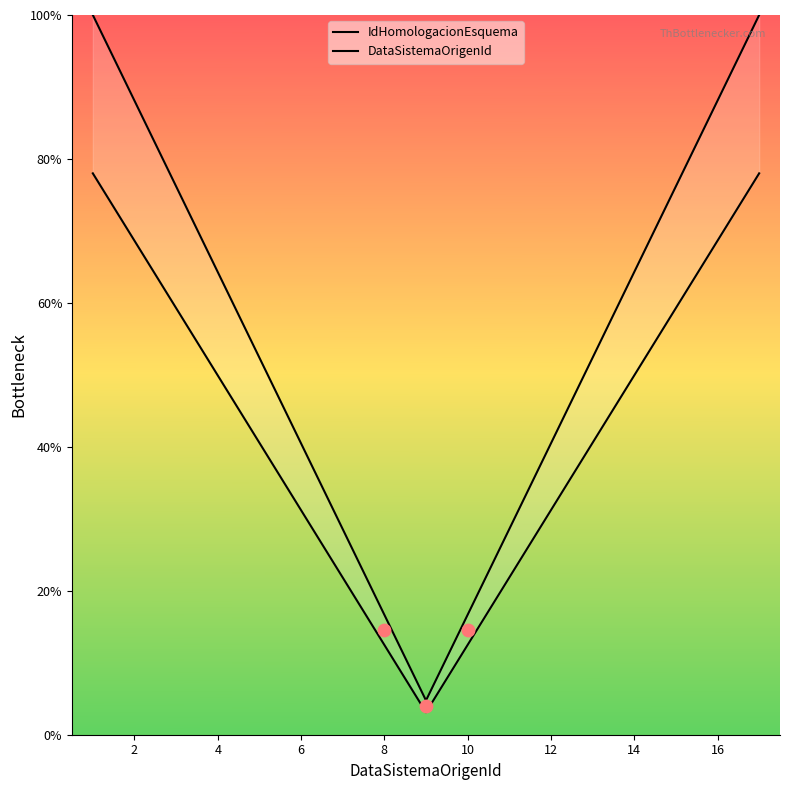

At how many categories does at least one series exceed 34?

12